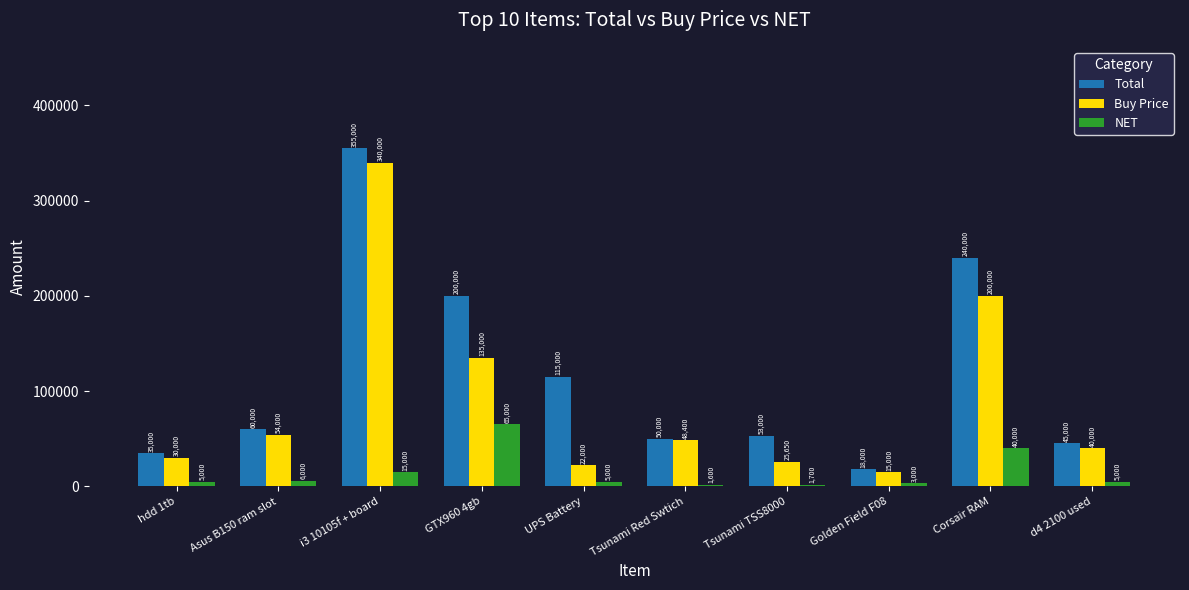

Reading left to right, extract all data points from this chart.

Total: 35000	60000	355000	200000	115000	50000	53000	18000	240000	45000
Buy Price: 30000	54000	340000	135000	22000	48400	25650	15000	200000	40000
NET: 5000	6000	15000	65000	5000	1600	1700	3000	40000	5000